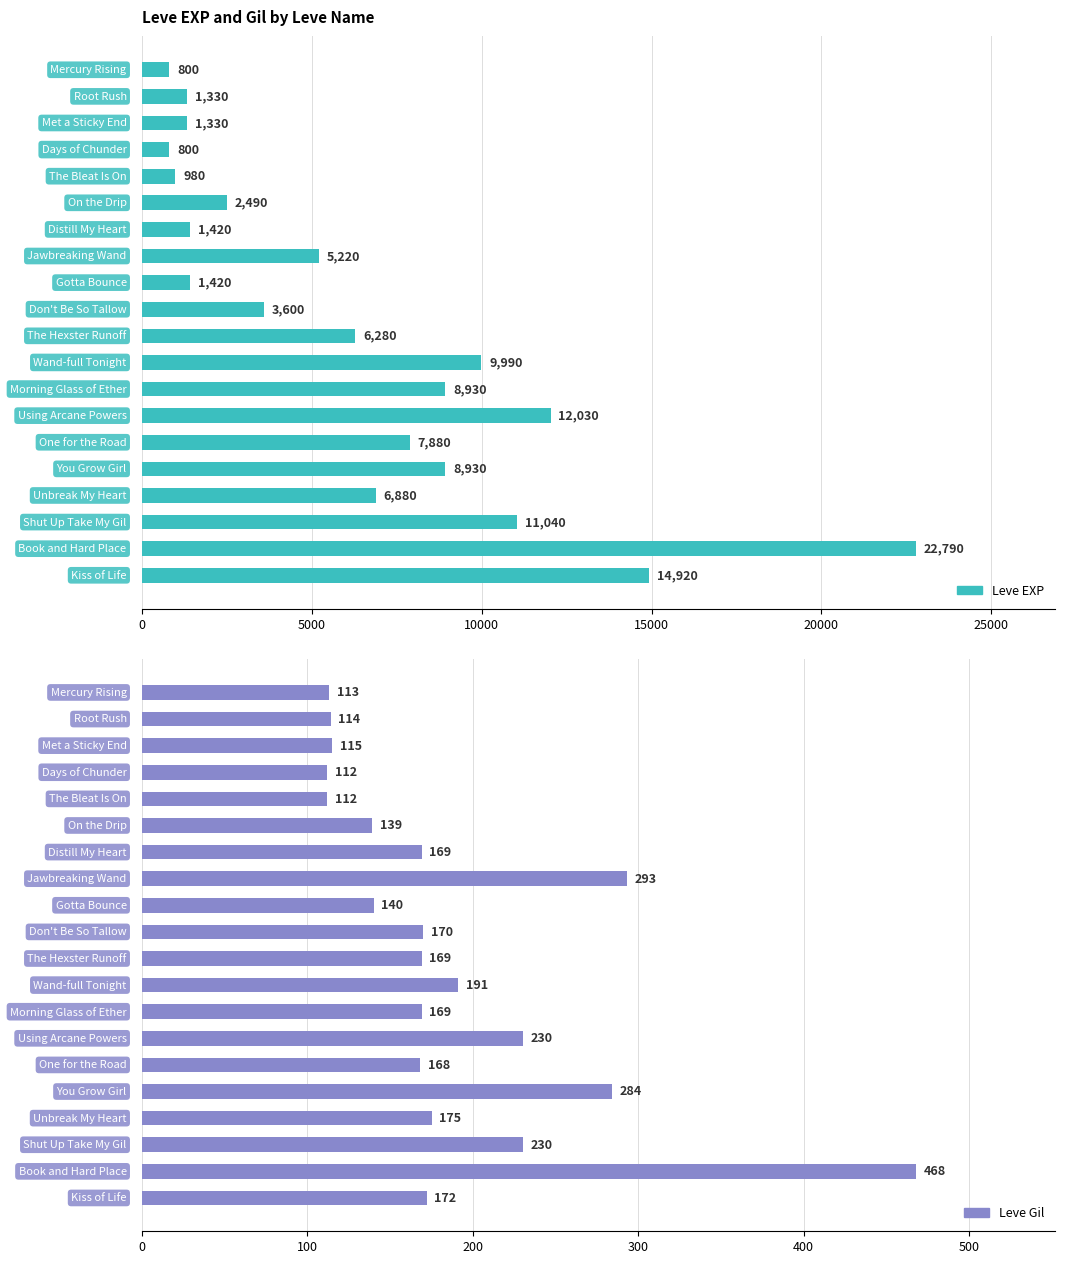

List the series in order of their overall mean, lowest first.

Leve Gil, Leve EXP